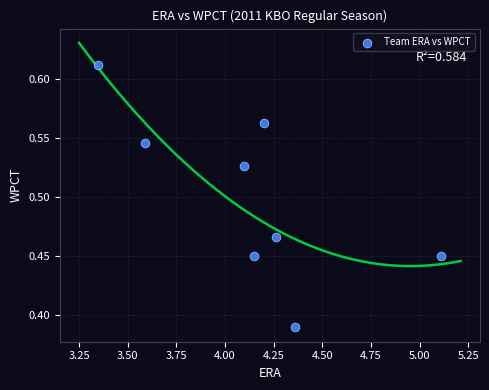

What is the range of X values (max minus min)?

1.8